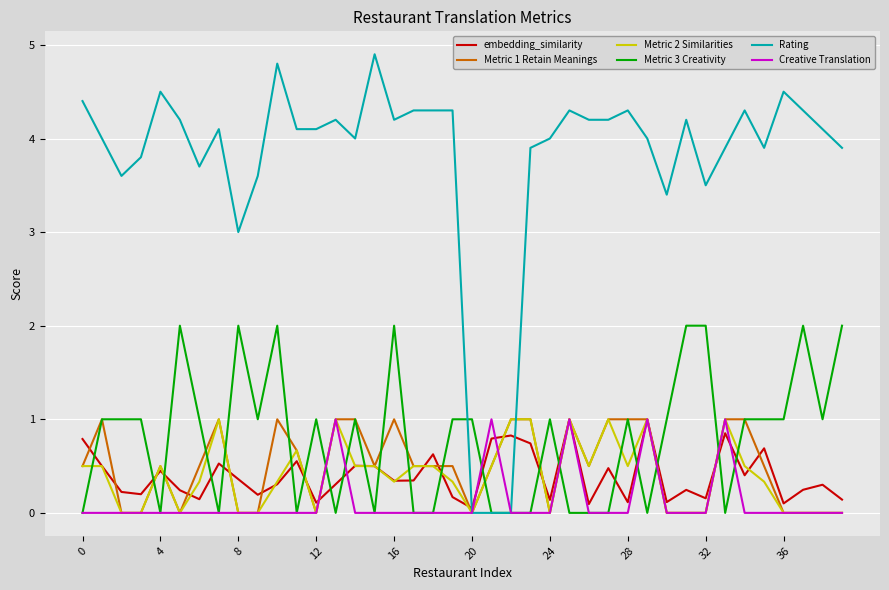

Which series ends up on top after the final intersection of Metric 2 Similarities and Metric 3 Creativity?

Metric 3 Creativity